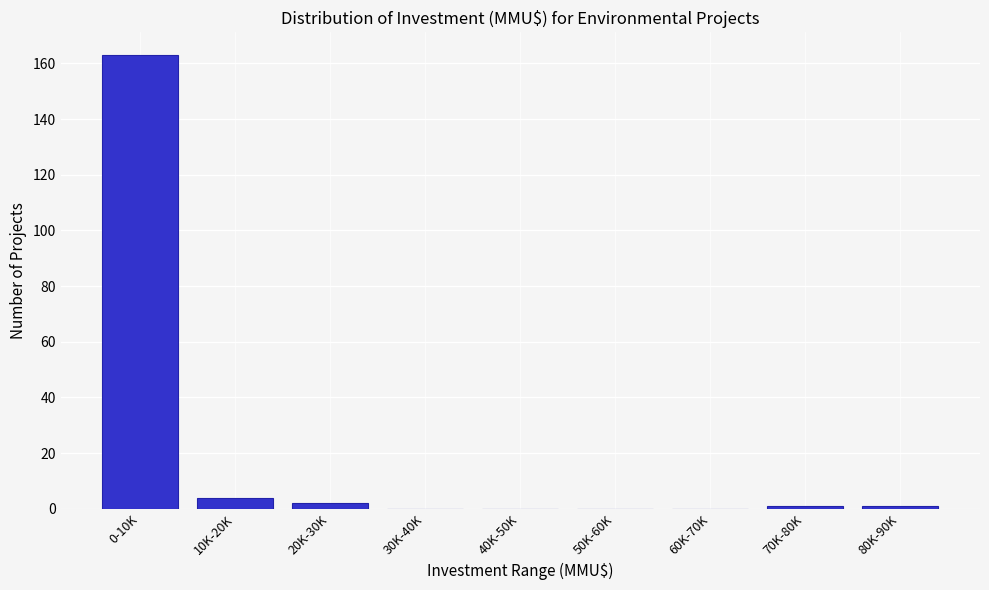

Reading left to right, list all the values displayed in this chart.

0-10K=163	10K-20K=4	20K-30K=2	30K-40K=0	40K-50K=0	50K-60K=0	60K-70K=0	70K-80K=1	80K-90K=1